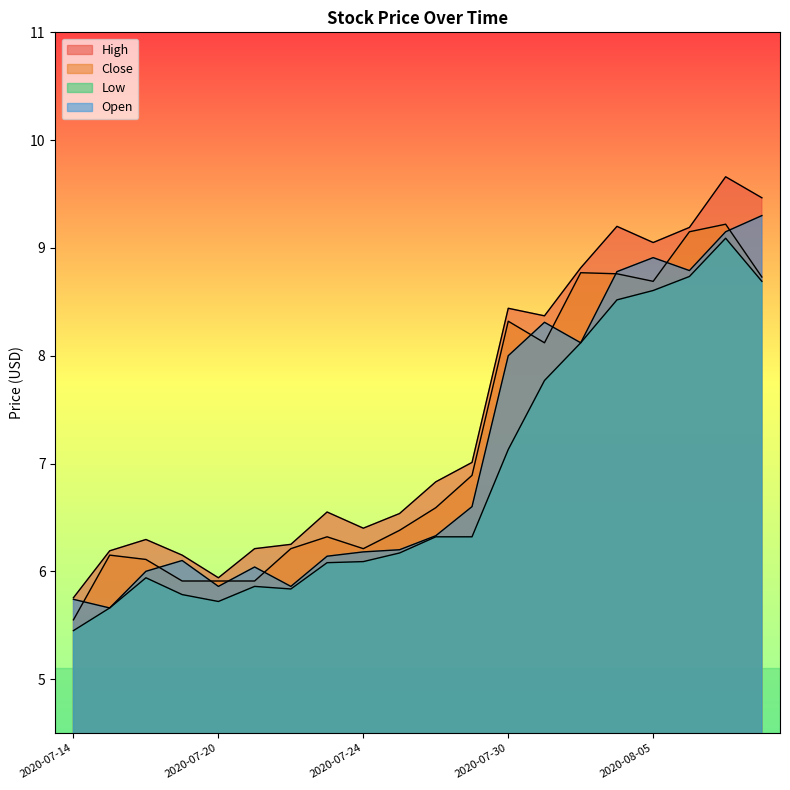

List the series in order of their overall mean, lowest first.

Low, Open, Close, High